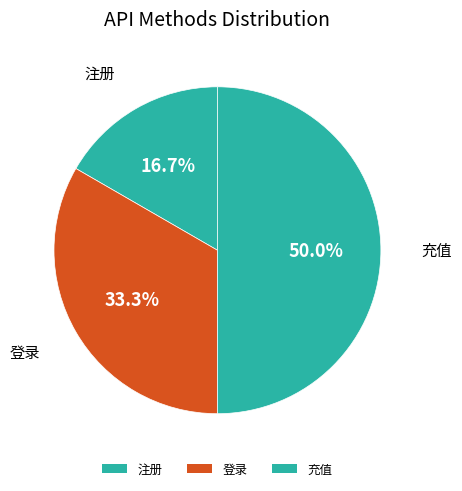

How many segments does this pie chart have?

3